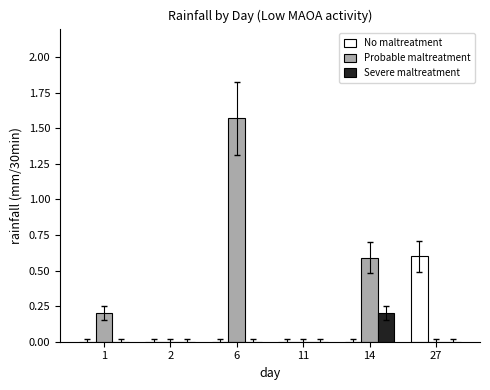

Which series has the widest spread of values?

Probable maltreatment